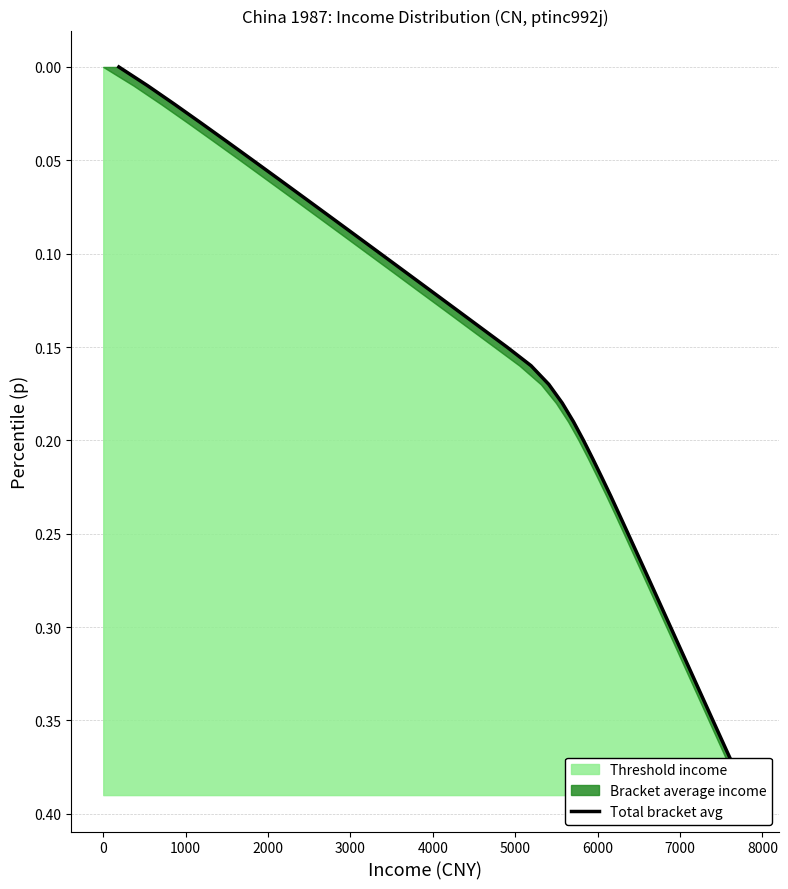

How many lines are shown in the chart?

1